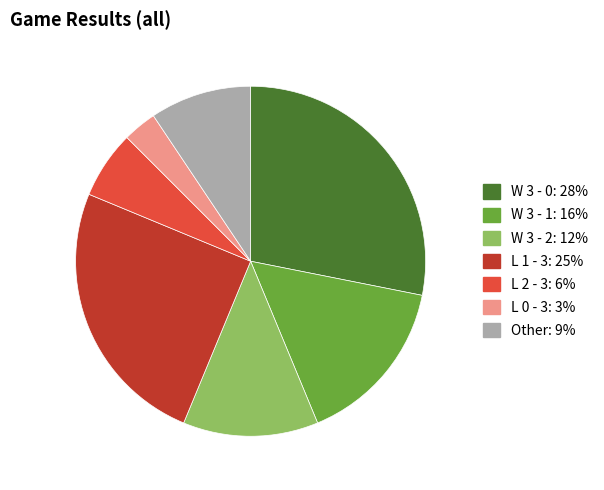

How many slices are in this pie chart?

7